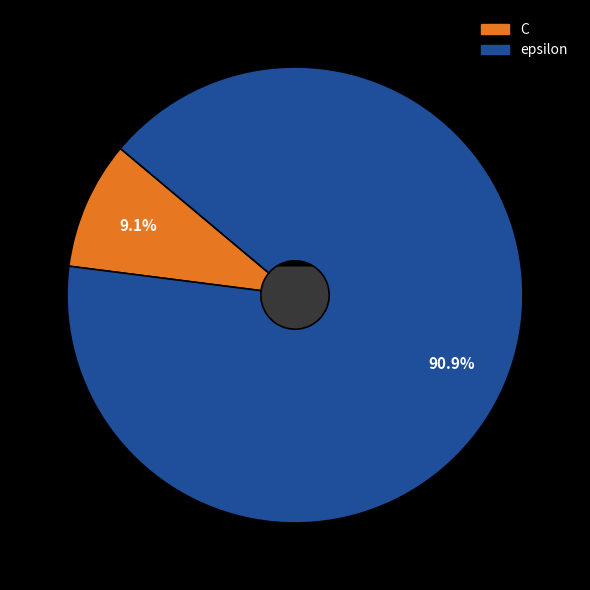

To the nearest percent, what is the average slice percentage?

50%